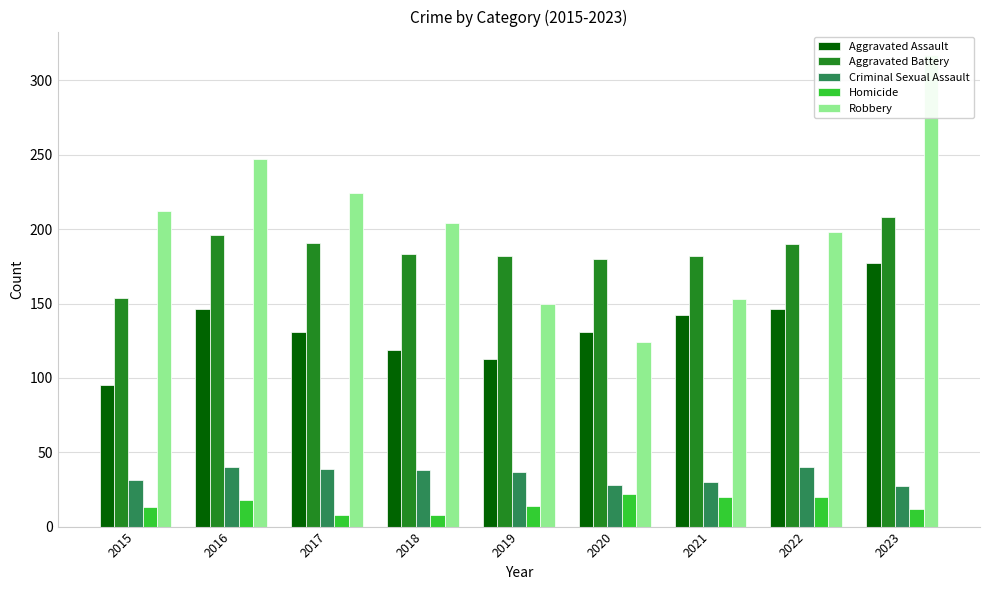

How many bars are there in total?

45